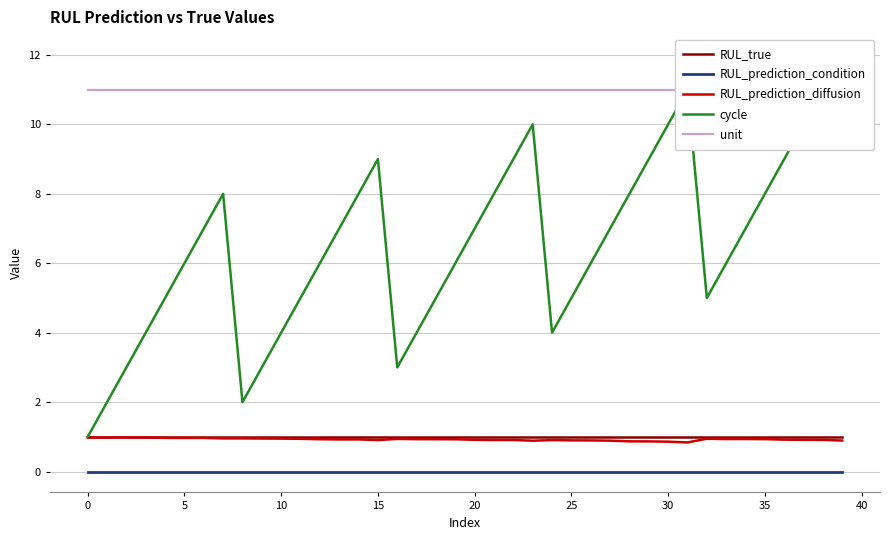

What is the difference between the highest and lowest values at 19?

11.0